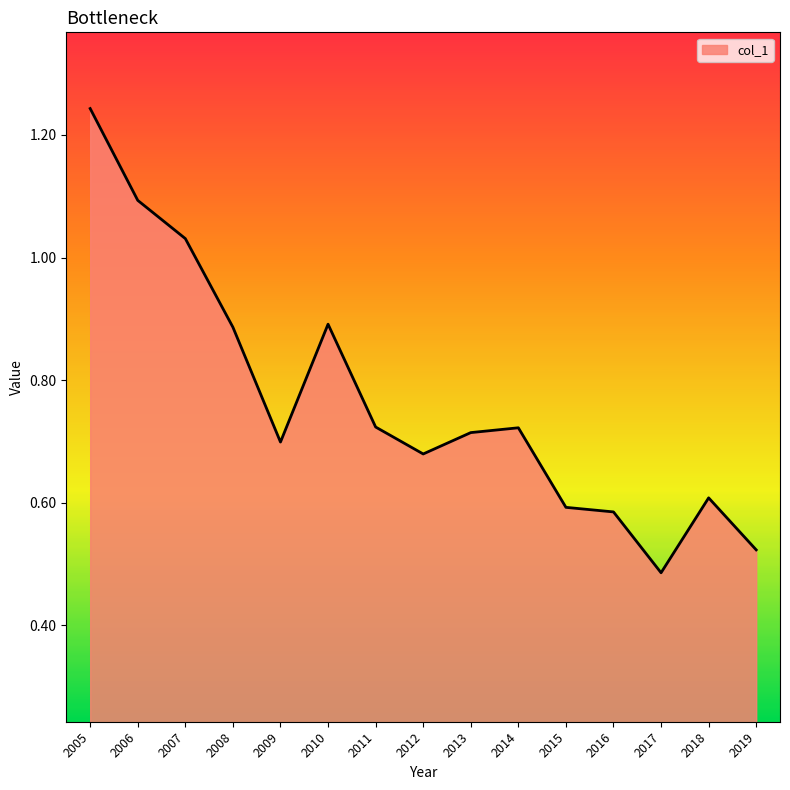

At which category does the data reach its first local peak?

2010